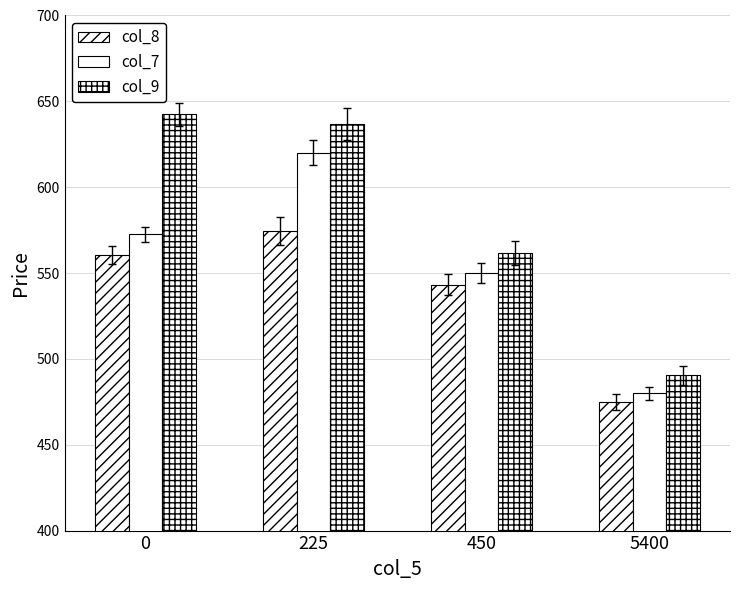

Reading left to right, what are all the values shown in this chart?

col_8: 0=560.6	225=574.4	450=543.2	5400=474.9
col_7: 0=572.6	225=620.0	450=550.0	5400=480.0
col_9: 0=642.5	225=636.7	450=561.6	5400=490.5